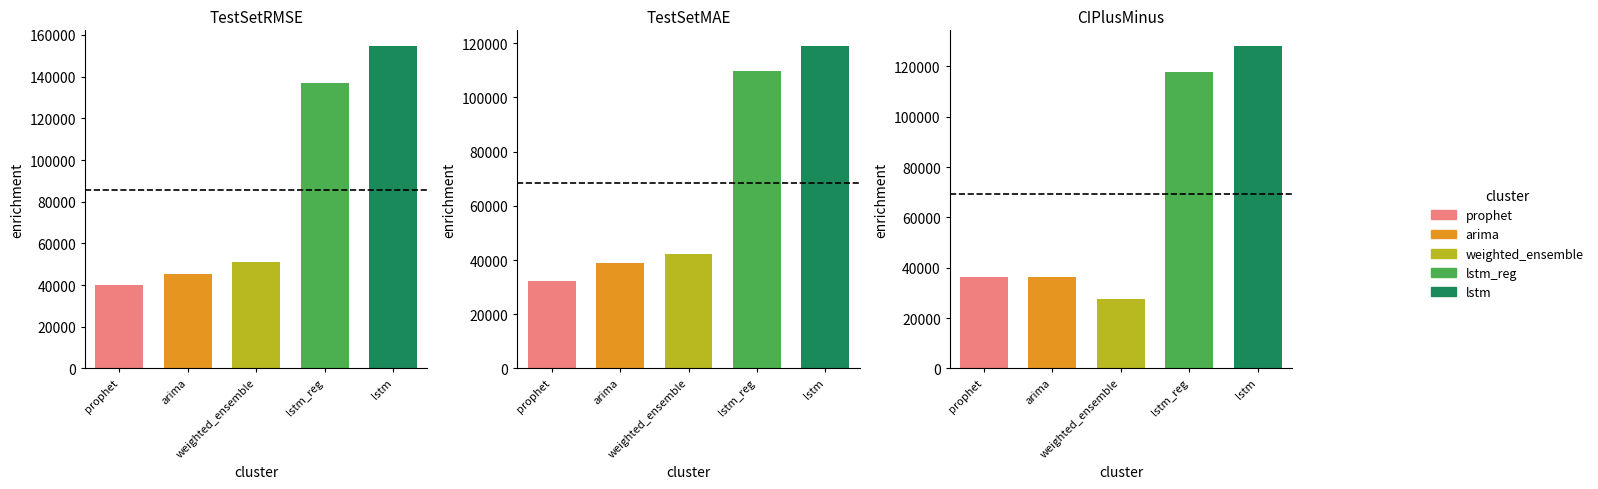

What is the maximum value for TestSetRMSE?

154511.7